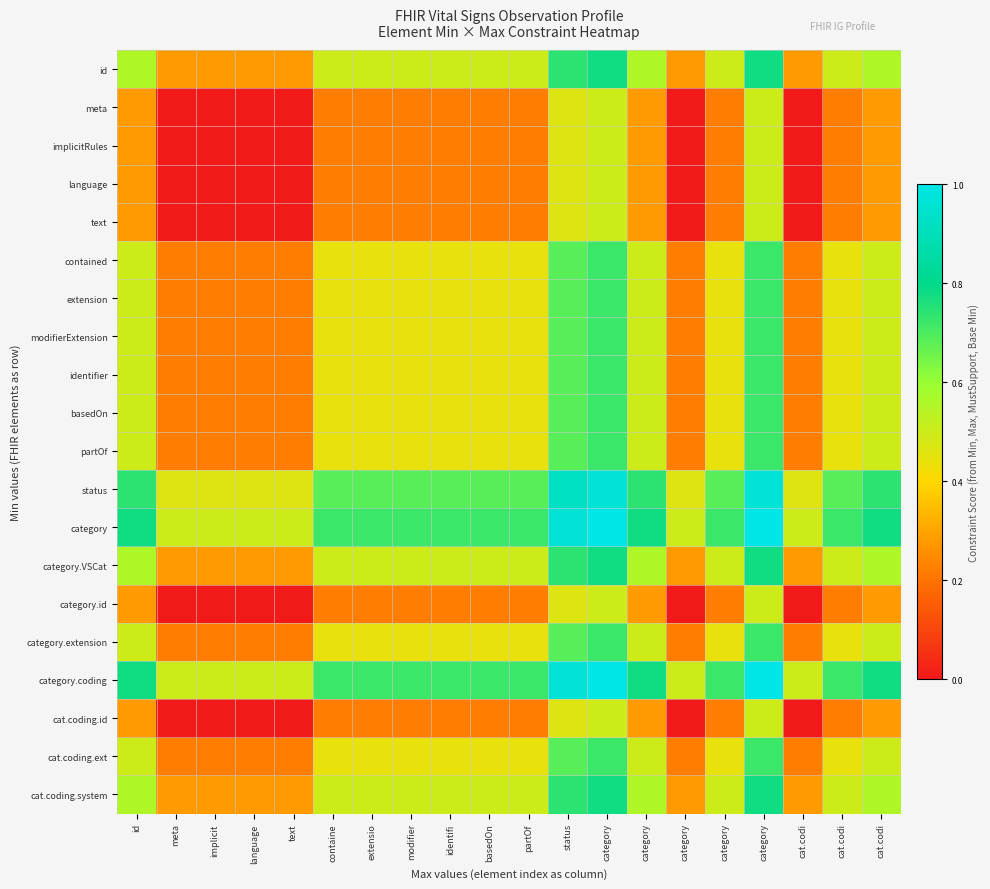

At how many categories does at least one series exceed 0?

20